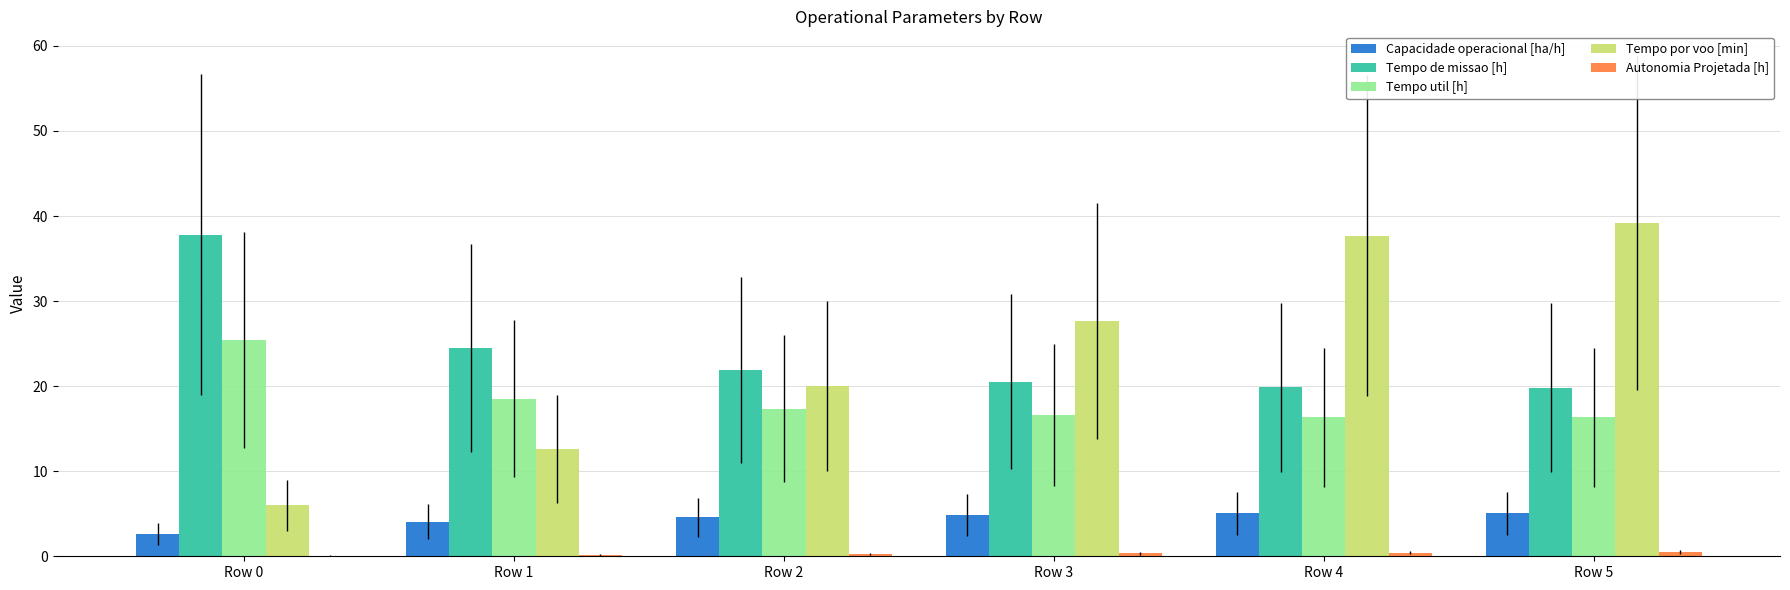

The Tempo por voo [min] series shows 10.0 at Row 3. True or false?

False